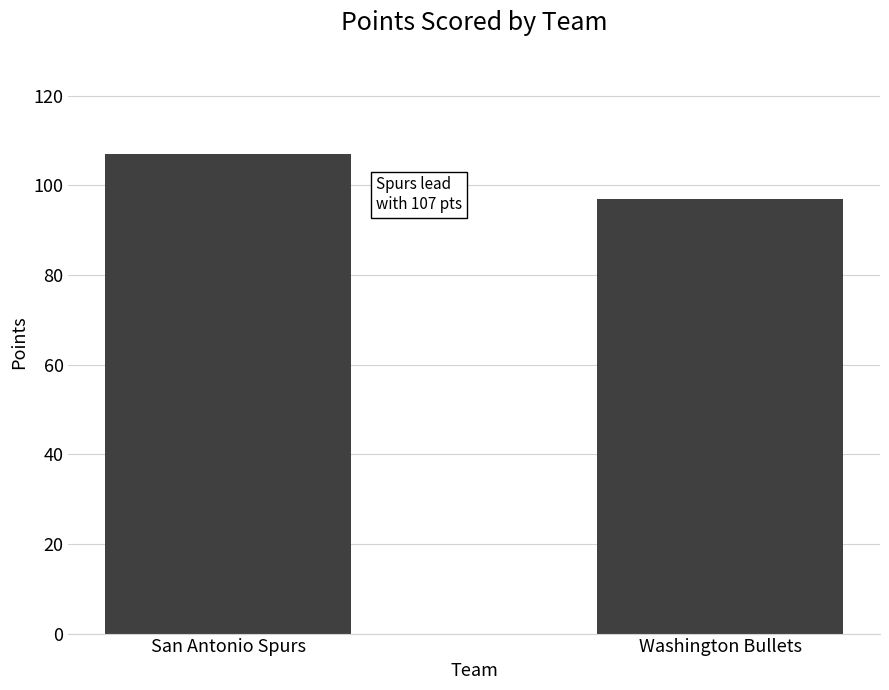

Which has a higher value, Washington Bullets or San Antonio Spurs?

San Antonio Spurs